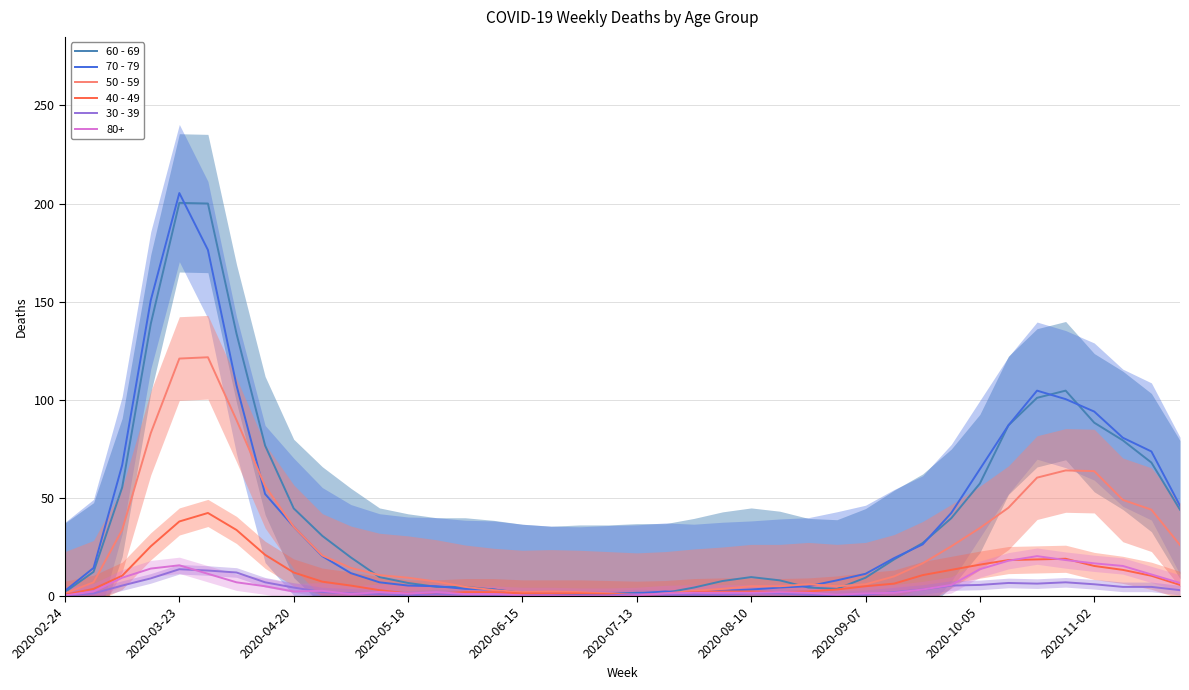

What is the maximum value for 30 - 39?

13.7